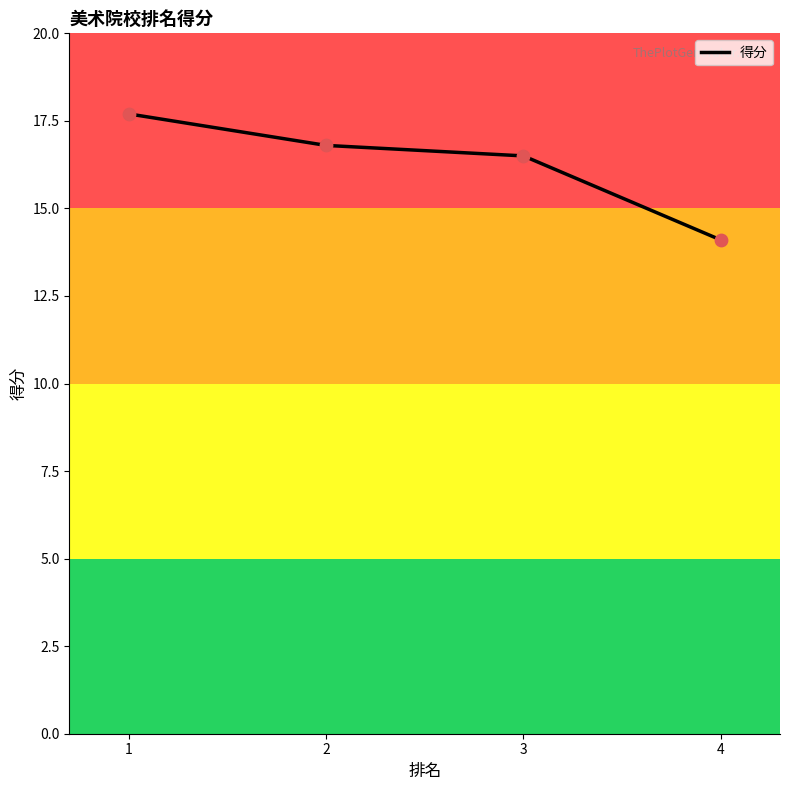

What is the change in value from 1 to 4?

-3.6